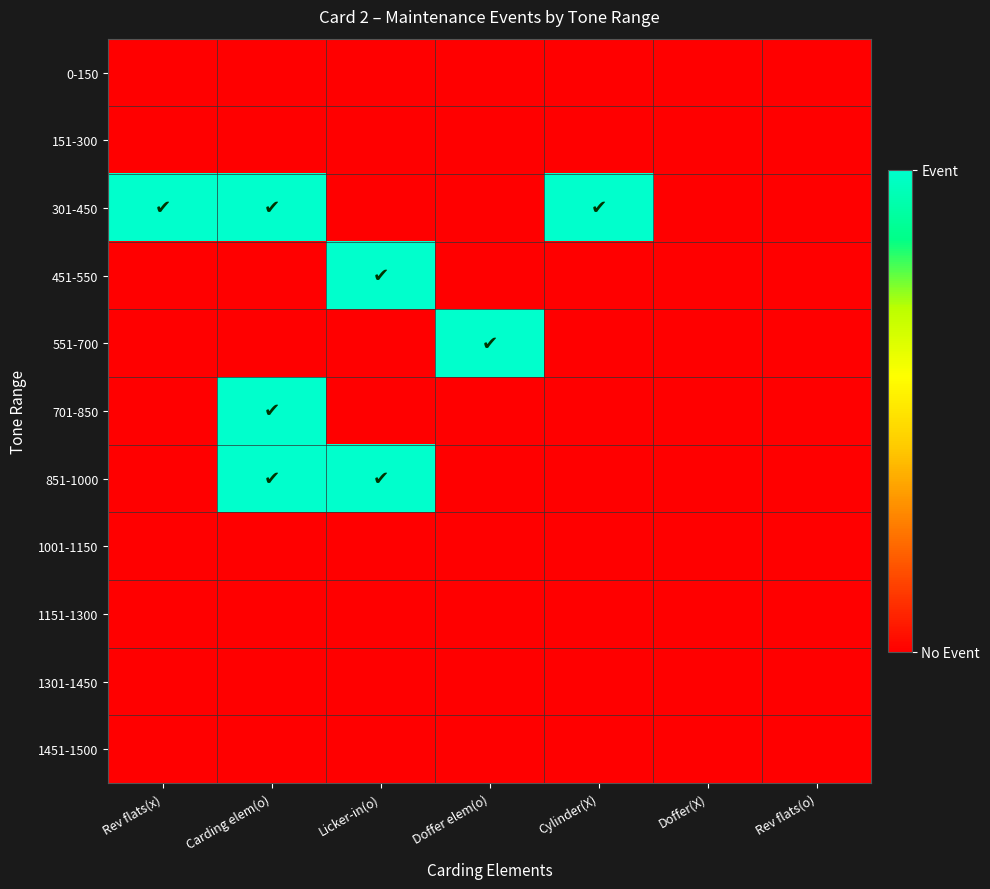

Between Licker-in(o) and Cylinder(X), which series saw the biggest shift?

301-450